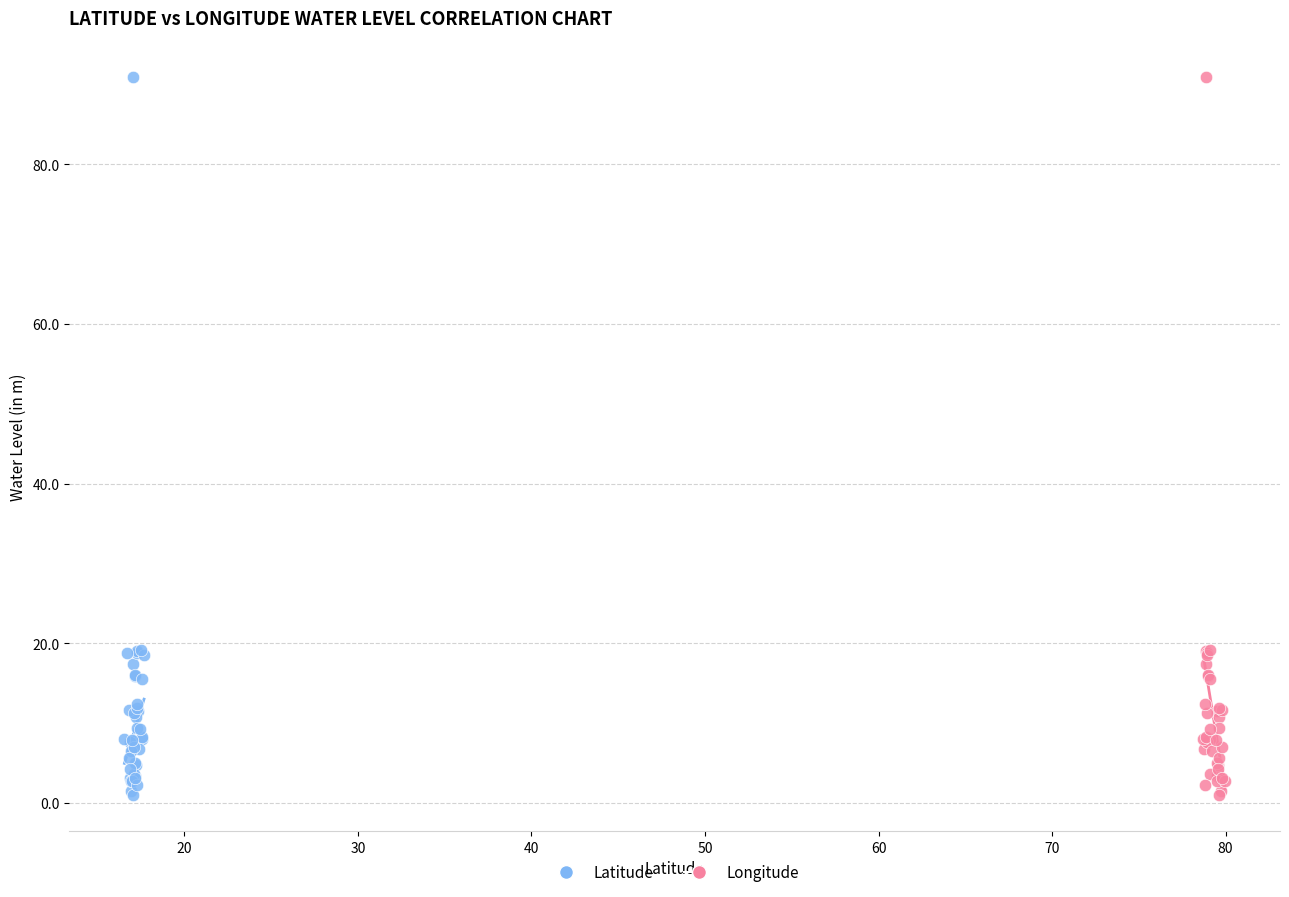

What are all the series names shown in the legend?

Latitude, Longitude